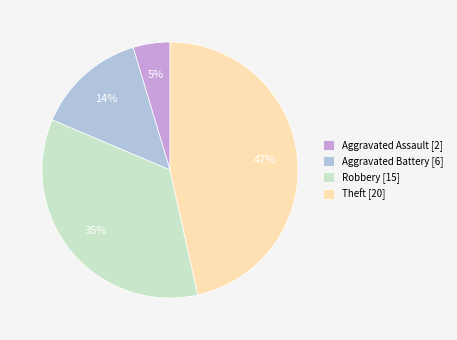

Do Robbery [15] and Theft [20] together represent more than half of the pie?

Yes